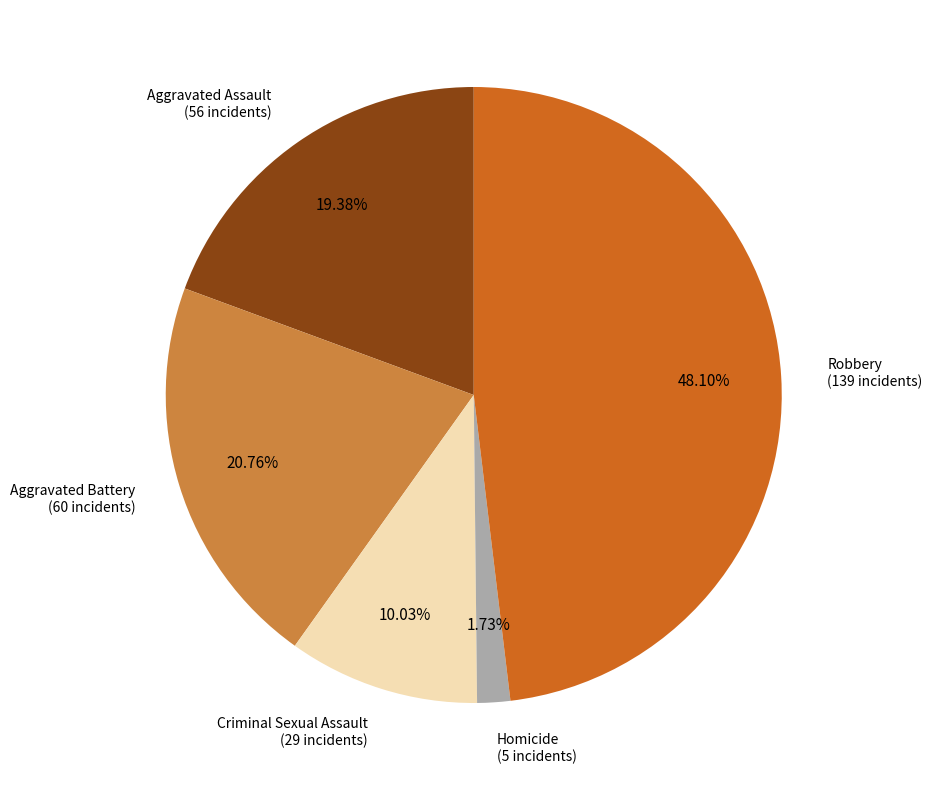

Does any single category account for the majority?

No